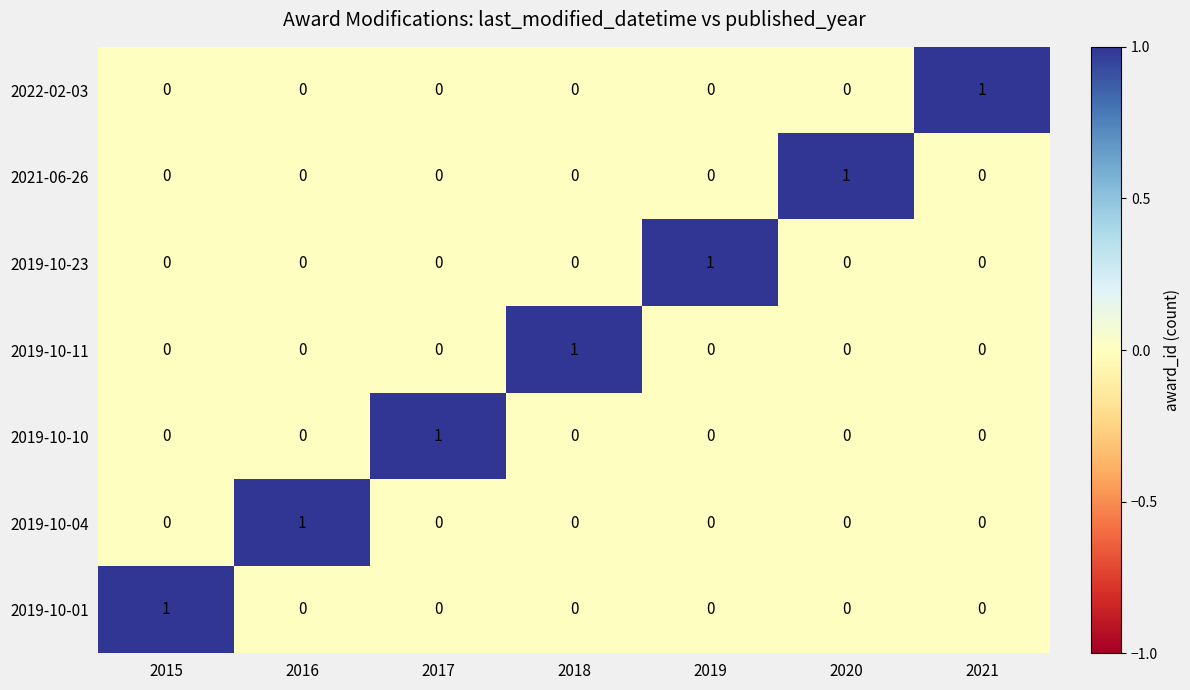

Which category has the highest value in the 2019-10-11 series?

2018